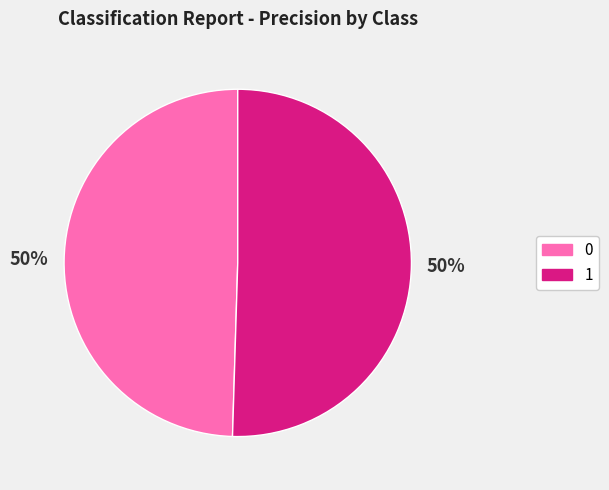

How many segments does this pie chart have?

2